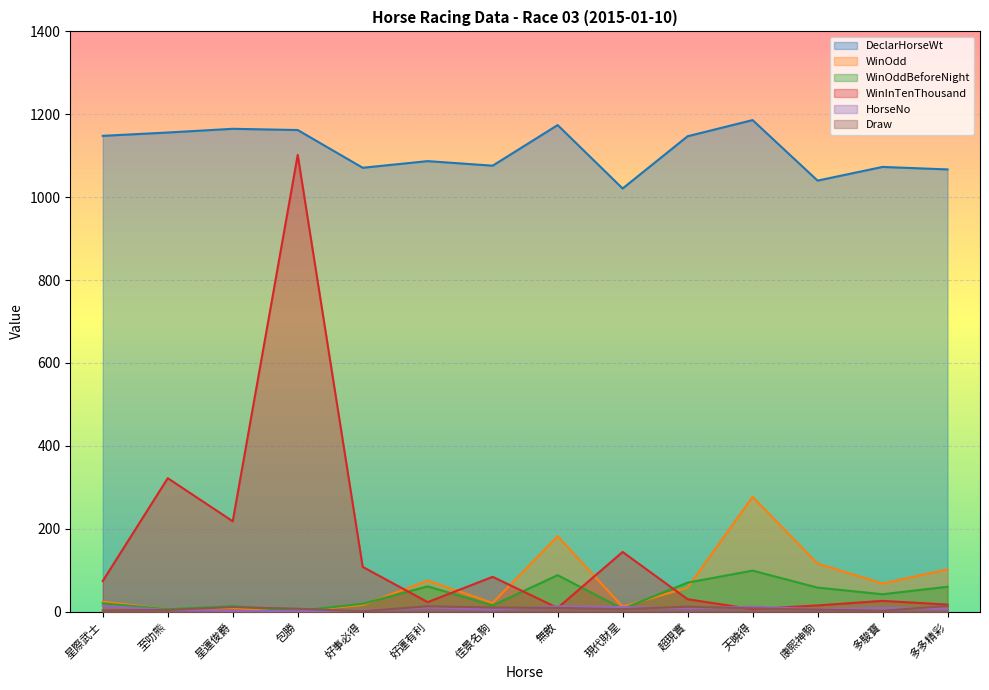

What is the sum of the Draw values at 好運有利 and 現代財星?

19.0